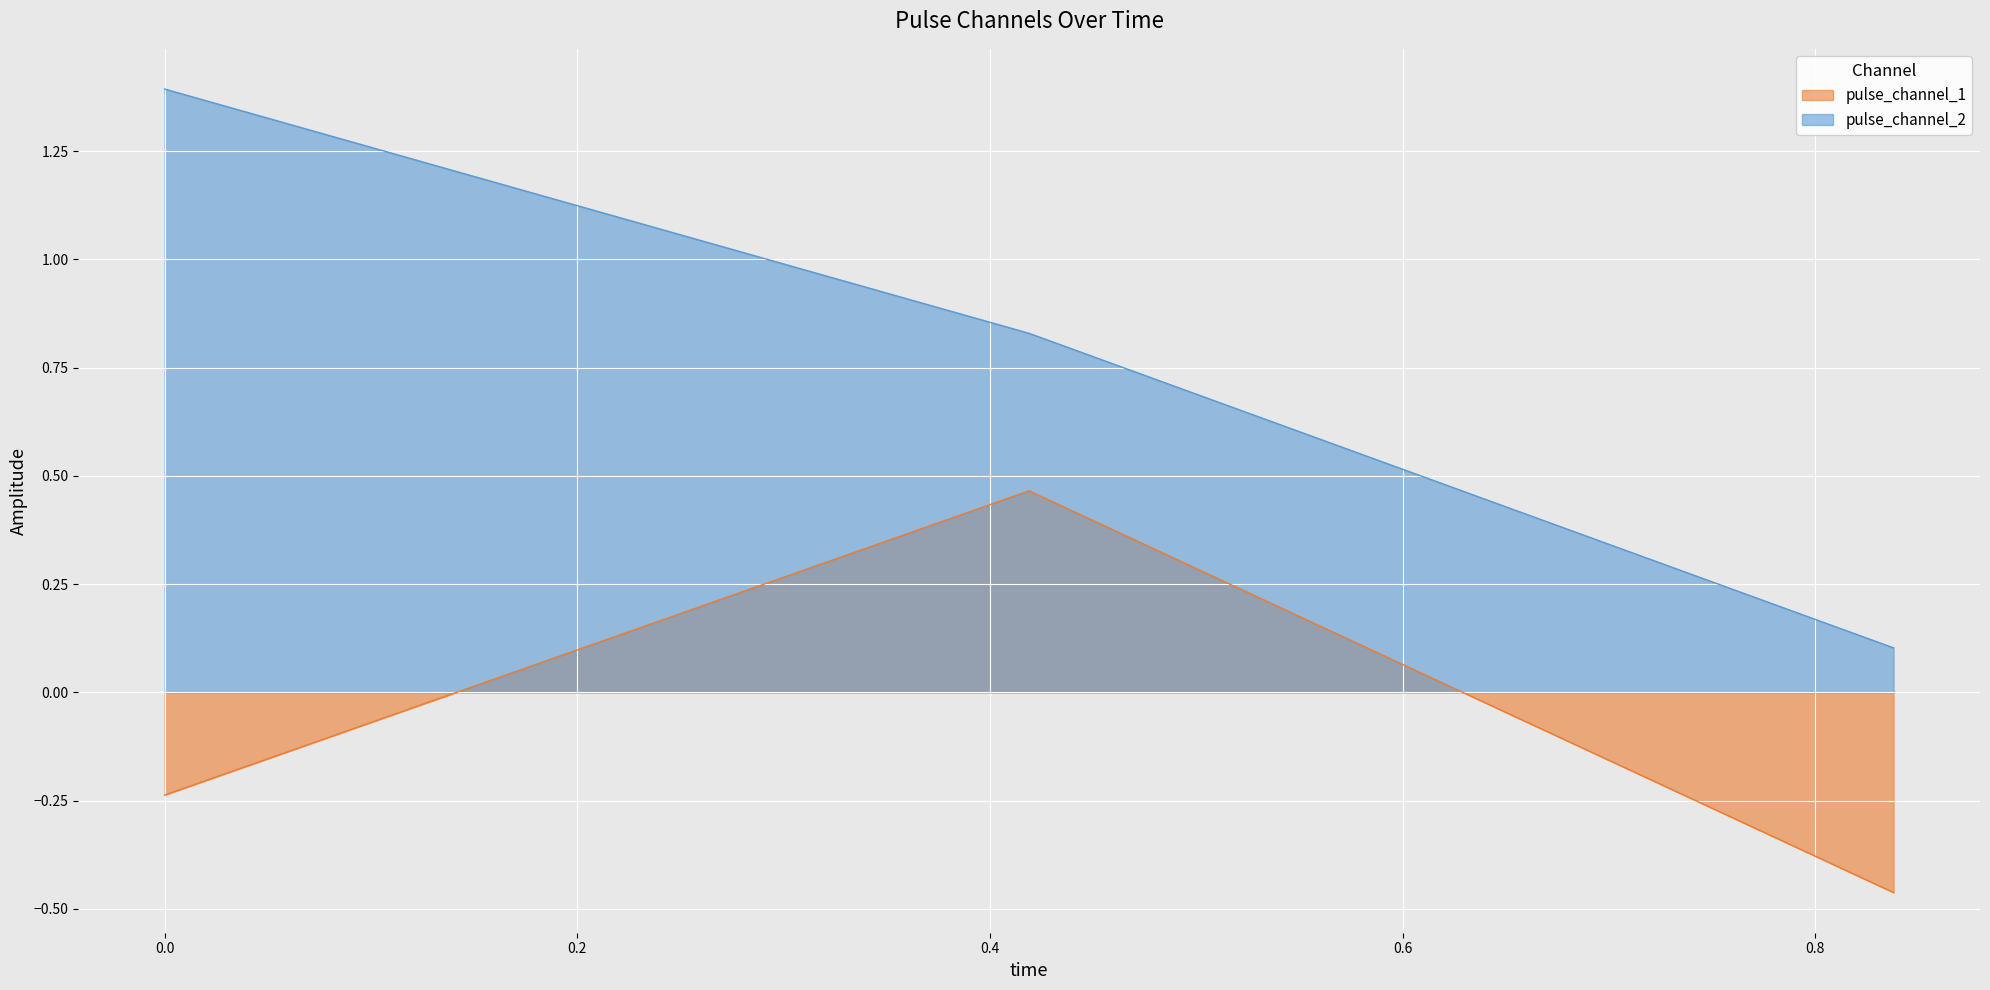

Between 0.0 and 0.4189858138561249, which series saw the biggest shift?

pulse_channel_1